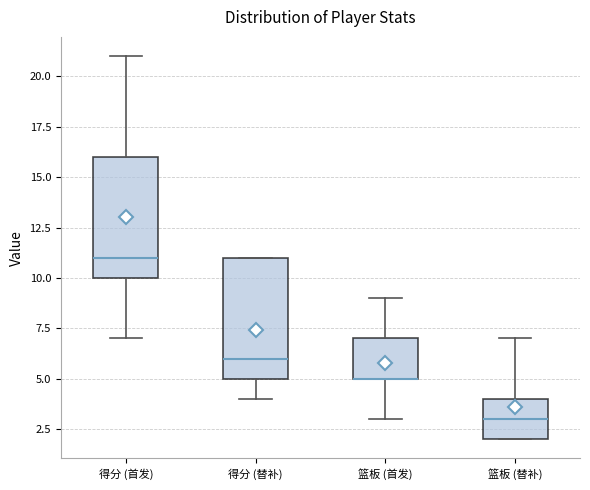

Reading left to right, transcribe this box plot: for each box, give where its median line is, the range the box spans, and where its two whiskers end, as read against the y-axis. The values are not printed on the chart, so give them approximately, as read against the axis.

得分 (首发): median 11, box 10 to 16, whiskers 7 to 21
得分 (替补): median 6, box 5 to 11, whiskers 4 to 11
篮板 (首发): median 5 (drawn on the box's lower edge), box 5 to 7, whiskers 3 to 9
篮板 (替补): median 3, box 2 to 4, whiskers 2 to 7